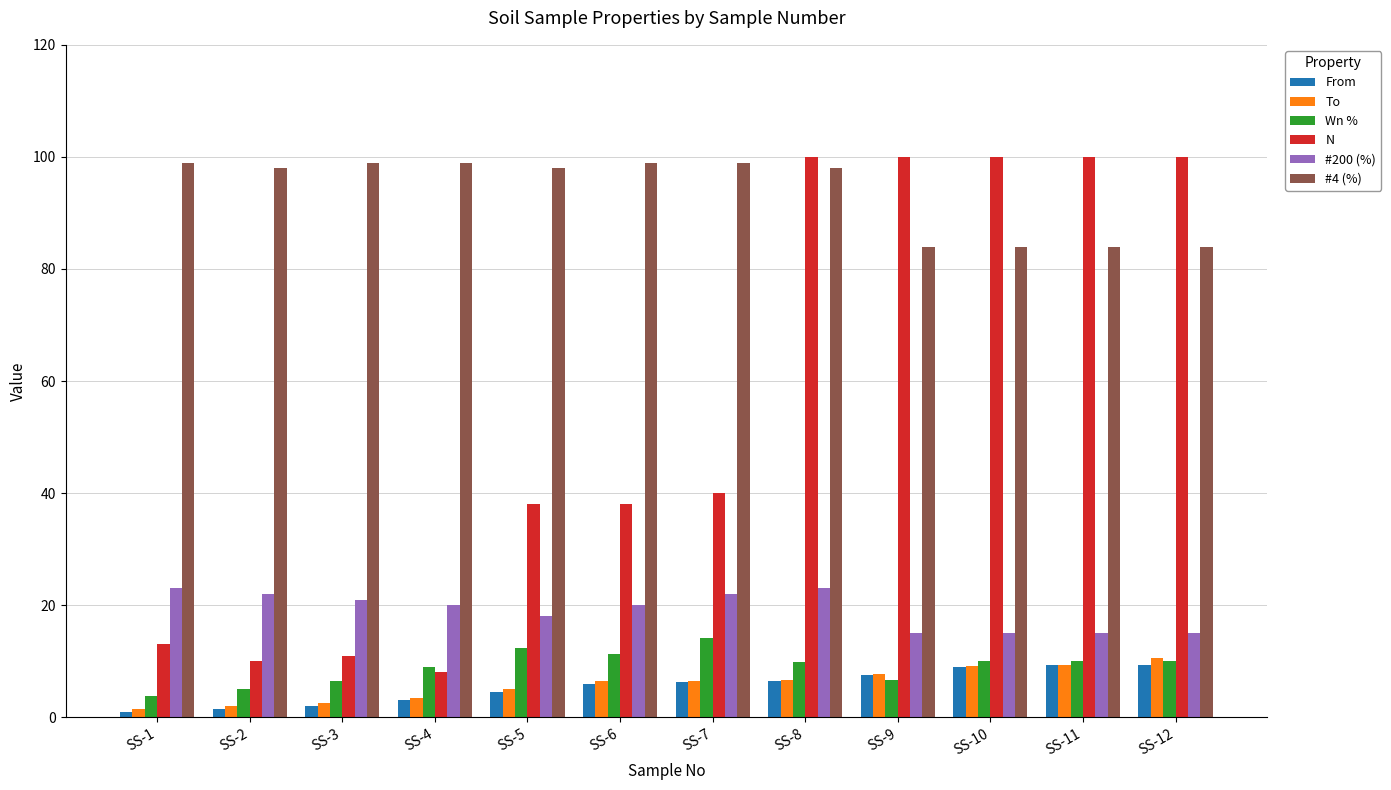

At how many categories does at least one series exceed 69?

12